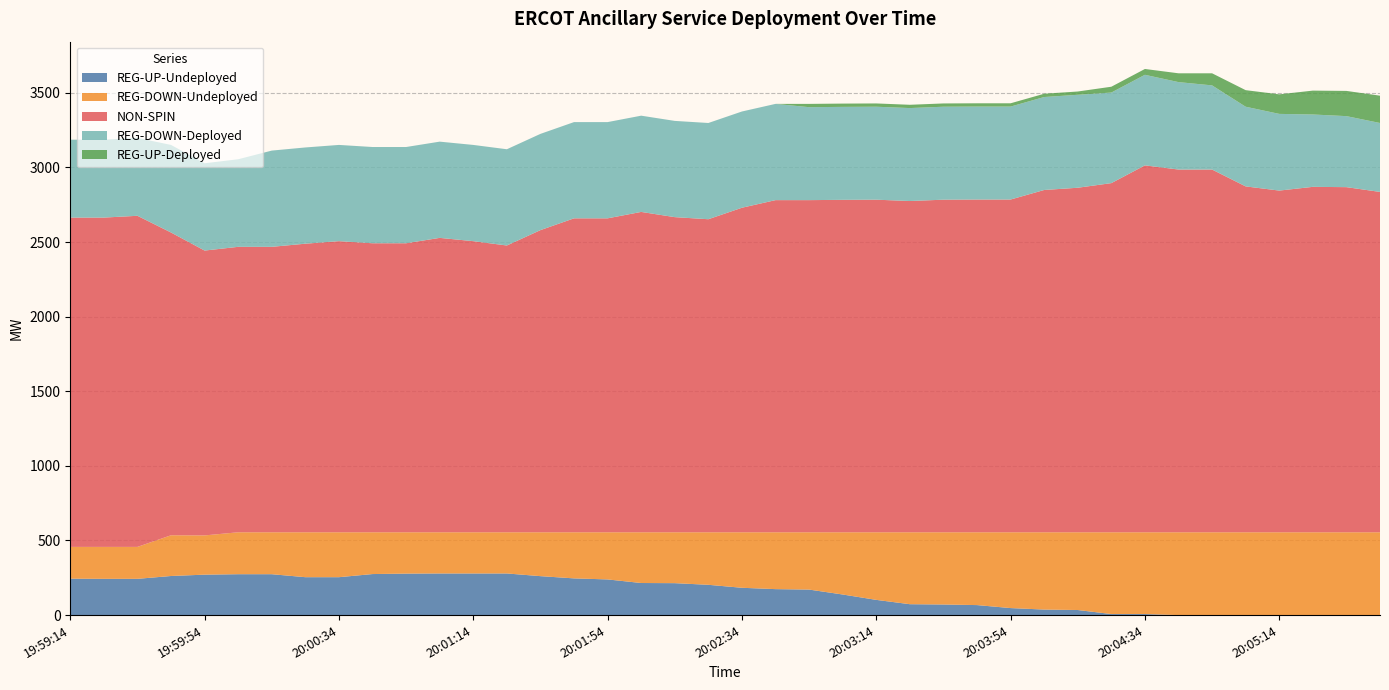

Reading left to right, list all the values displayed in this chart.

REG-UP-Undeployed: 19:59:14=244	19:59:26=243	19:59:34=243	19:59:46=262	19:59:54=271	20:00:06=274	20:00:14=274	20:00:26=254	20:00:34=254	20:00:46=275	20:00:54=278	20:01:06=279	20:01:14=279	20:01:26=279	20:01:34=261	20:01:46=246	20:01:54=239	20:02:06=215	20:02:14=214	20:02:26=203	20:02:34=183	20:02:46=174	20:02:54=171	20:03:06=138	20:03:14=102	20:03:26=73	20:03:34=71	20:03:46=67	20:03:54=47	20:04:06=37	20:04:14=34	20:04:26=7	20:04:34=7	20:04:46=0	20:04:54=0	20:05:06=0	20:05:14=0	20:05:26=0	20:05:34=0	20:05:46=0
REG-DOWN-Undeployed: 19:59:14=213	19:59:26=214	19:59:34=214	19:59:46=273	19:59:54=263	20:00:06=281	20:00:14=281	20:00:26=301	20:00:34=301	20:00:46=280	20:00:54=277	20:01:06=276	20:01:14=276	20:01:26=276	20:01:34=294	20:01:46=309	20:01:54=316	20:02:06=340	20:02:14=341	20:02:26=352	20:02:34=372	20:02:46=381	20:02:54=384	20:03:06=417	20:03:14=453	20:03:26=482	20:03:34=484	20:03:46=488	20:03:54=508	20:04:06=518	20:04:14=521	20:04:26=548	20:04:34=548	20:04:46=555	20:04:54=555	20:05:06=555	20:05:14=555	20:05:26=555	20:05:34=555	20:05:46=555
NON-SPIN: 19:59:14=2207	19:59:26=2207	19:59:34=2219	19:59:46=2029	19:59:54=1909	20:00:06=1913	20:00:14=1913	20:00:26=1934	20:00:34=1951	20:00:46=1937	20:00:54=1937	20:01:06=1973	20:01:14=1951	20:01:26=1922	20:01:34=2025	20:01:46=2104	20:01:54=2104	20:02:06=2147	20:02:14=2112	20:02:26=2098	20:02:34=2175	20:02:46=2226	20:02:54=2226	20:03:06=2228	20:03:14=2229	20:03:26=2220	20:03:34=2229	20:03:46=2230	20:03:54=2230	20:04:06=2294	20:04:14=2309	20:04:26=2340	20:04:34=2459	20:04:46=2431	20:04:54=2431	20:05:06=2318	20:05:14=2290	20:05:26=2315	20:05:34=2313	20:05:46=2281
REG-DOWN-Deployed: 19:59:14=522	19:59:26=522	19:59:34=522	19:59:46=587	19:59:54=585	20:00:06=587	20:00:14=645	20:00:26=645	20:00:34=645	20:00:46=645	20:00:54=645	20:01:06=645	20:01:14=645	20:01:26=645	20:01:34=645	20:01:46=645	20:01:54=645	20:02:06=645	20:02:14=645	20:02:26=645	20:02:34=645	20:02:46=645	20:02:54=623	20:03:06=623	20:03:14=623	20:03:26=623	20:03:34=623	20:03:46=623	20:03:54=623	20:04:06=623	20:04:14=623	20:04:26=607	20:04:34=607	20:04:46=586	20:04:54=564	20:05:06=534	20:05:14=514	20:05:26=485	20:05:34=476	20:05:46=462
REG-UP-Deployed: 19:59:14=0	19:59:26=0	19:59:34=0	19:59:46=0	19:59:54=0	20:00:06=0	20:00:14=0	20:00:26=0	20:00:34=0	20:00:46=0	20:00:54=0	20:01:06=0	20:01:14=0	20:01:26=0	20:01:34=0	20:01:46=0	20:01:54=0	20:02:06=0	20:02:14=0	20:02:26=0	20:02:34=0	20:02:46=0	20:02:54=22	20:03:06=22	20:03:14=22	20:03:26=22	20:03:34=22	20:03:46=22	20:03:54=22	20:04:06=22	20:04:14=22	20:04:26=39	20:04:34=39	20:04:46=59	20:04:54=81	20:05:06=111	20:05:14=131	20:05:26=160	20:05:34=169	20:05:46=183